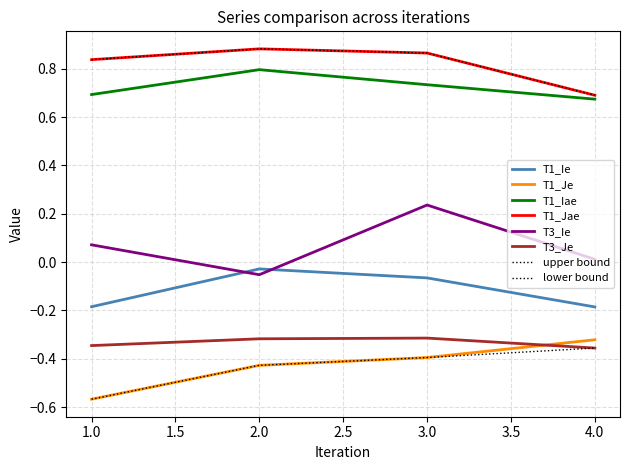

Does the chart have visible grid lines?

Yes